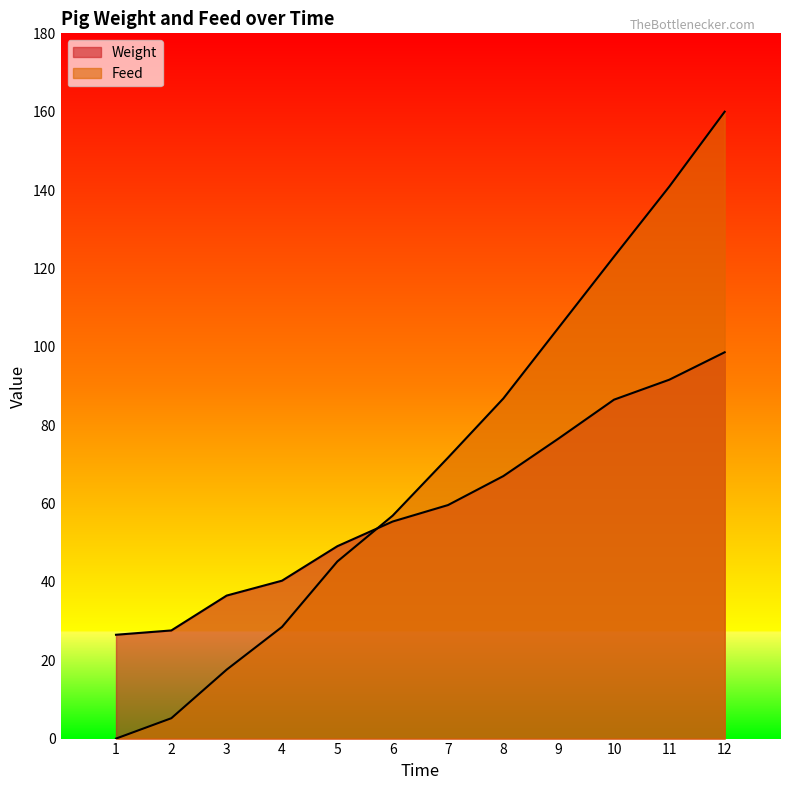

What is the value of the Feed point at the 7th from the left?

71.7